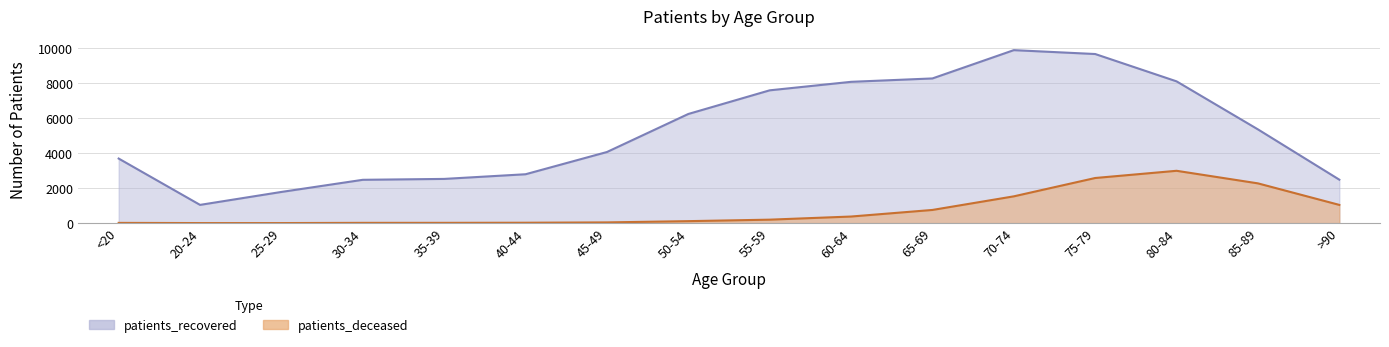

Rank the series by their maximum value, from lowest to highest.

patients_deceased, patients_recovered